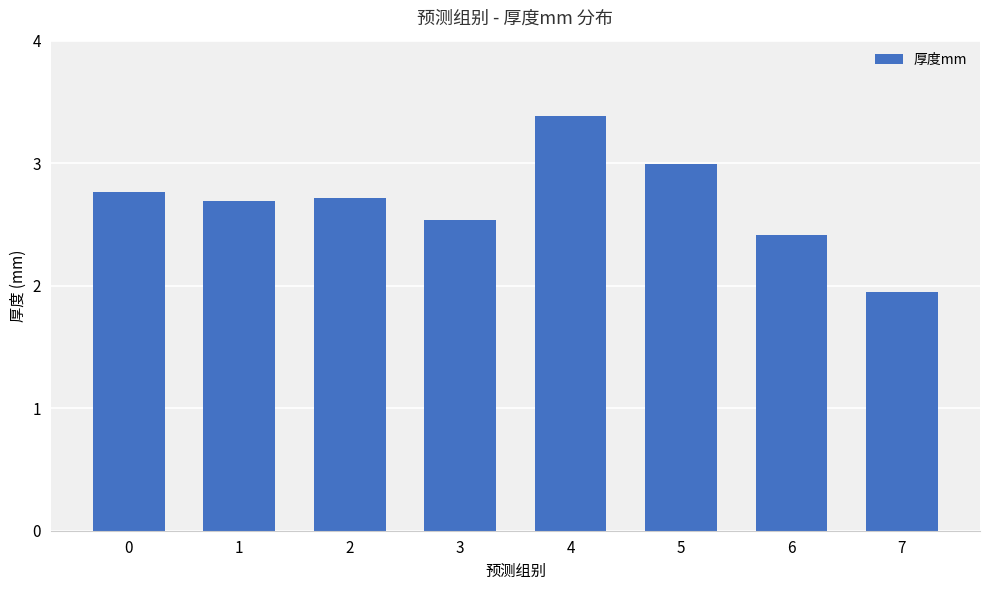

What is the greatest value displayed?

3.4